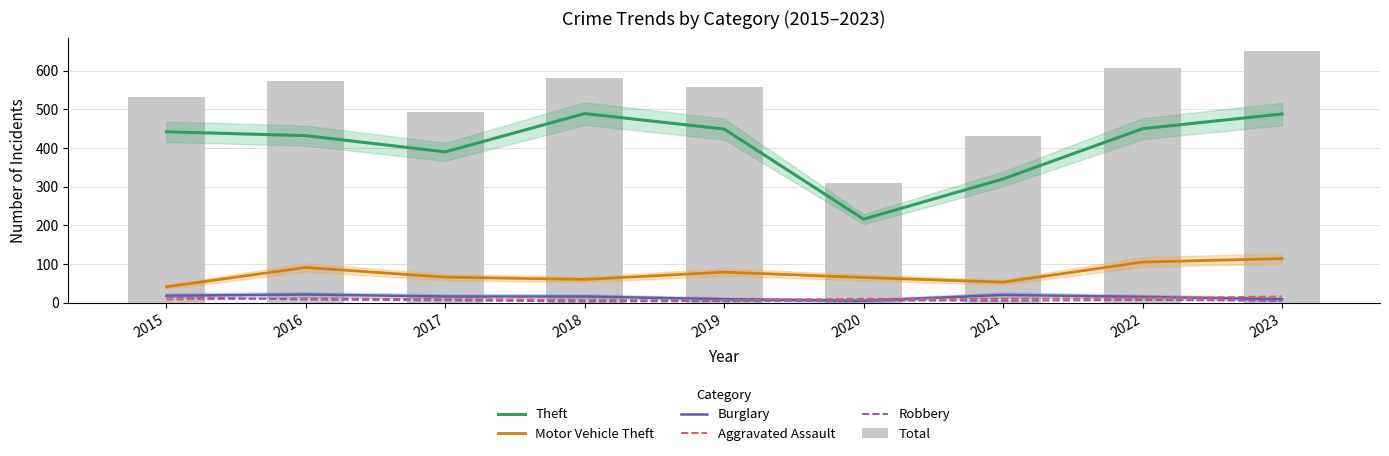

Is it true that Aggravated Assault equals 16 at 2023?

True